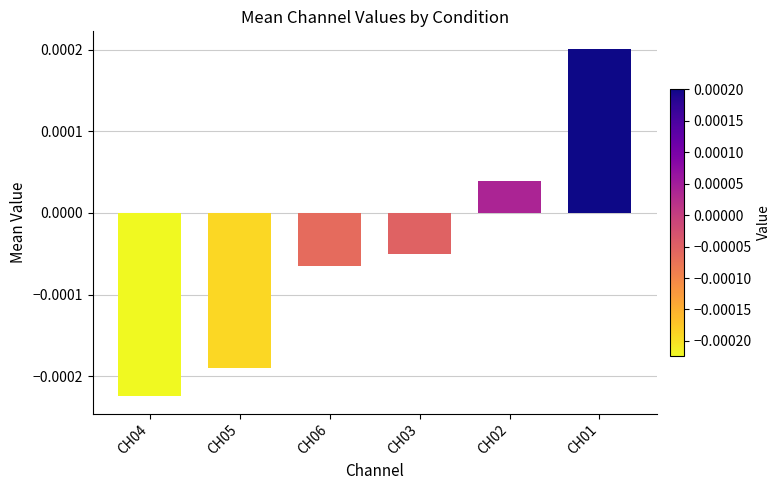

At which label is the value closest to 0?

CH02